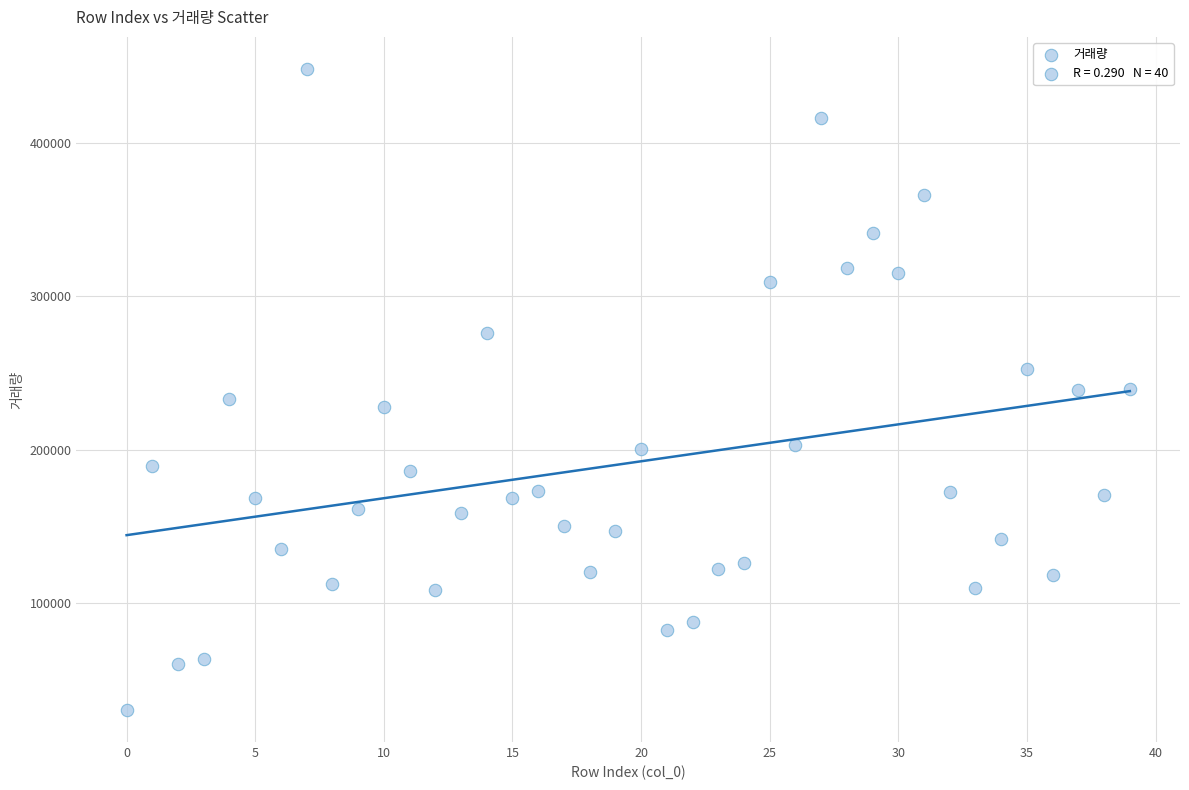

What is the range of Y values (max minus min)?

417583